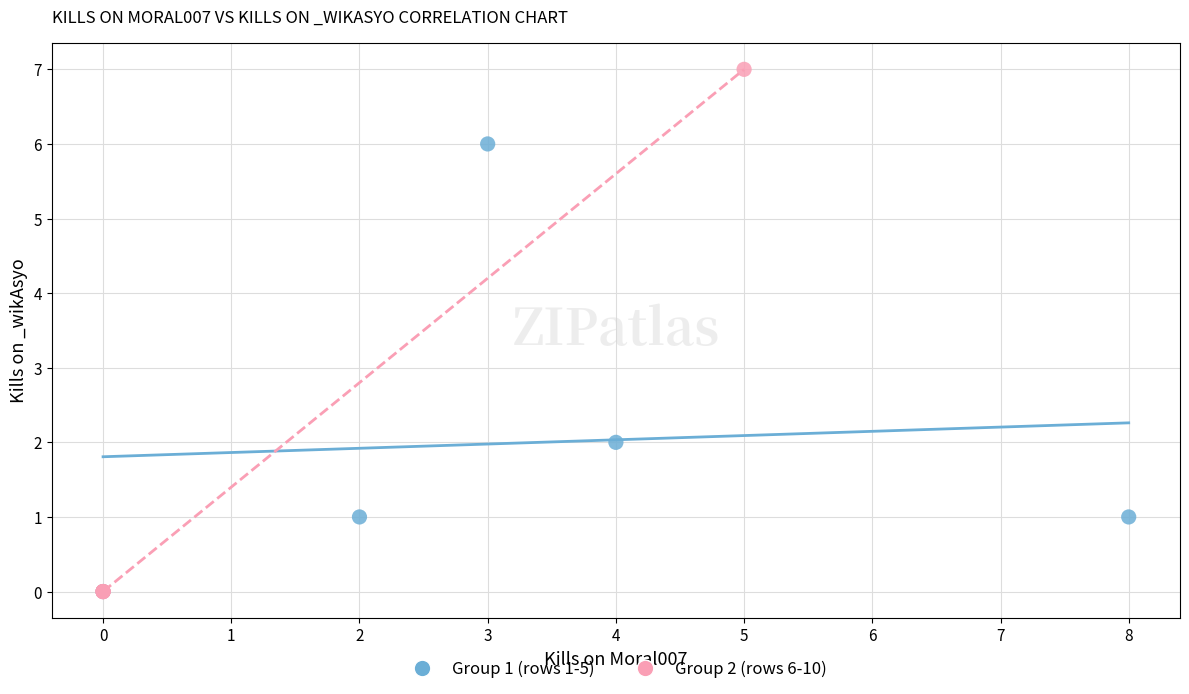

Which series has the widest spread of Y values?

Group 2 (rows 6-10)